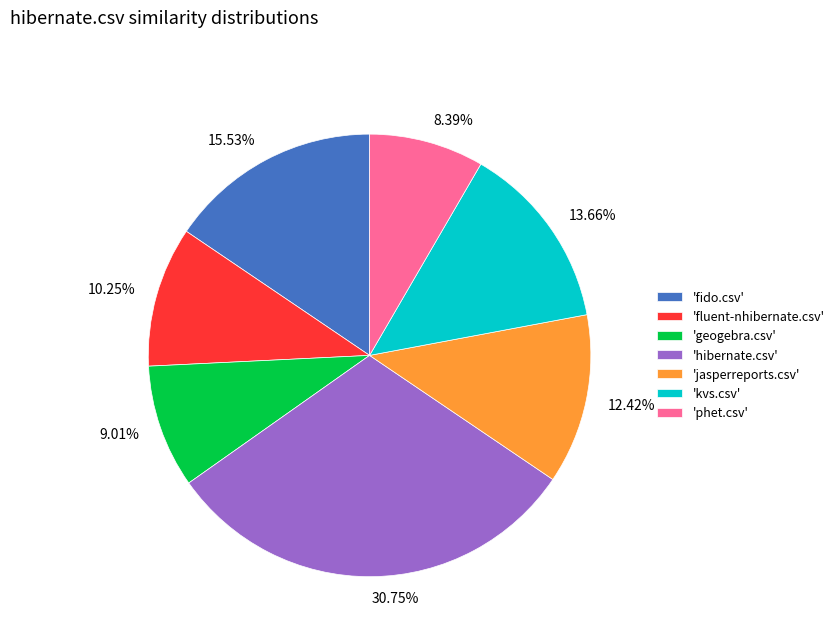

Rank the categories by value from lowest to highest.

'phet.csv', 'geogebra.csv', 'fluent-nhibernate.csv', 'jasperreports.csv', 'kvs.csv', 'fido.csv', 'hibernate.csv'